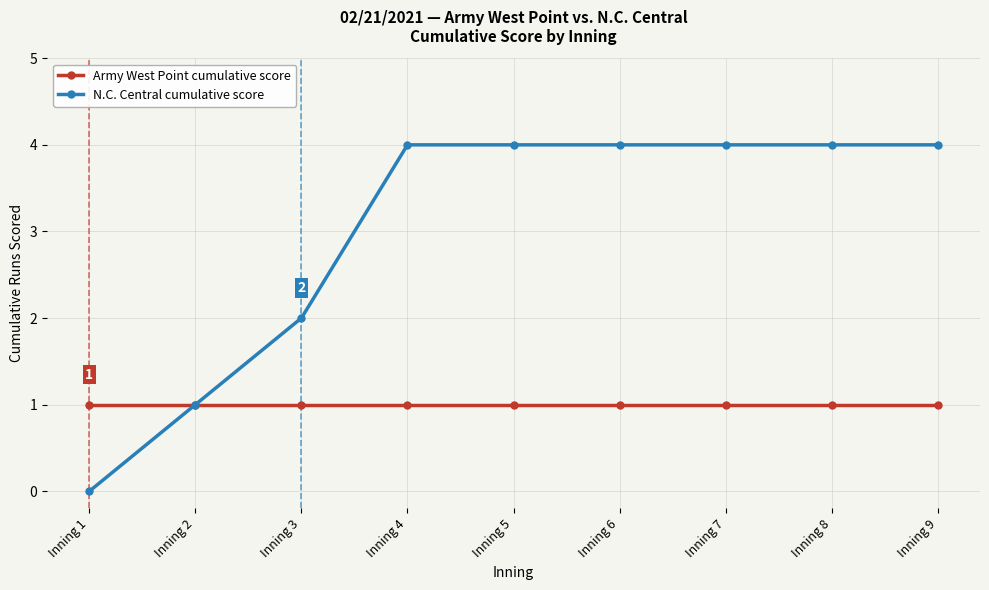

Reading left to right, transcribe all the data shown in this chart.

Army West Point cumulative score: 1	1	1	1	1	1	1	1	1
N.C. Central cumulative score: 0	1	2	4	4	4	4	4	4